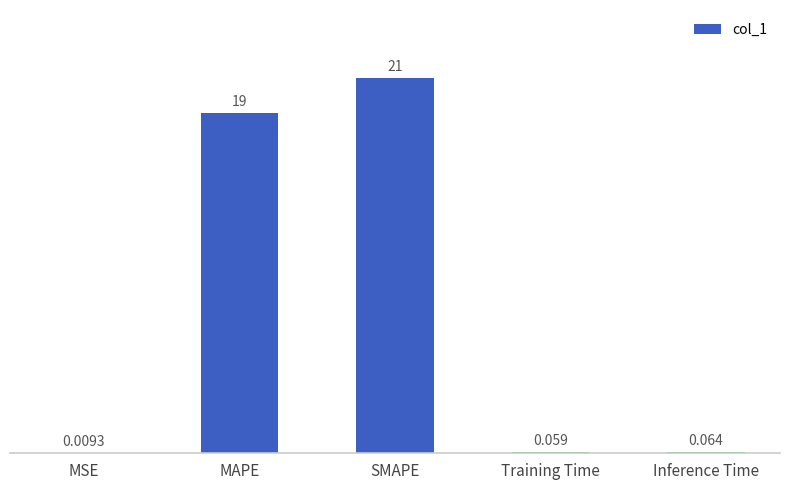

At which category does the chart reach its peak across all series?

SMAPE